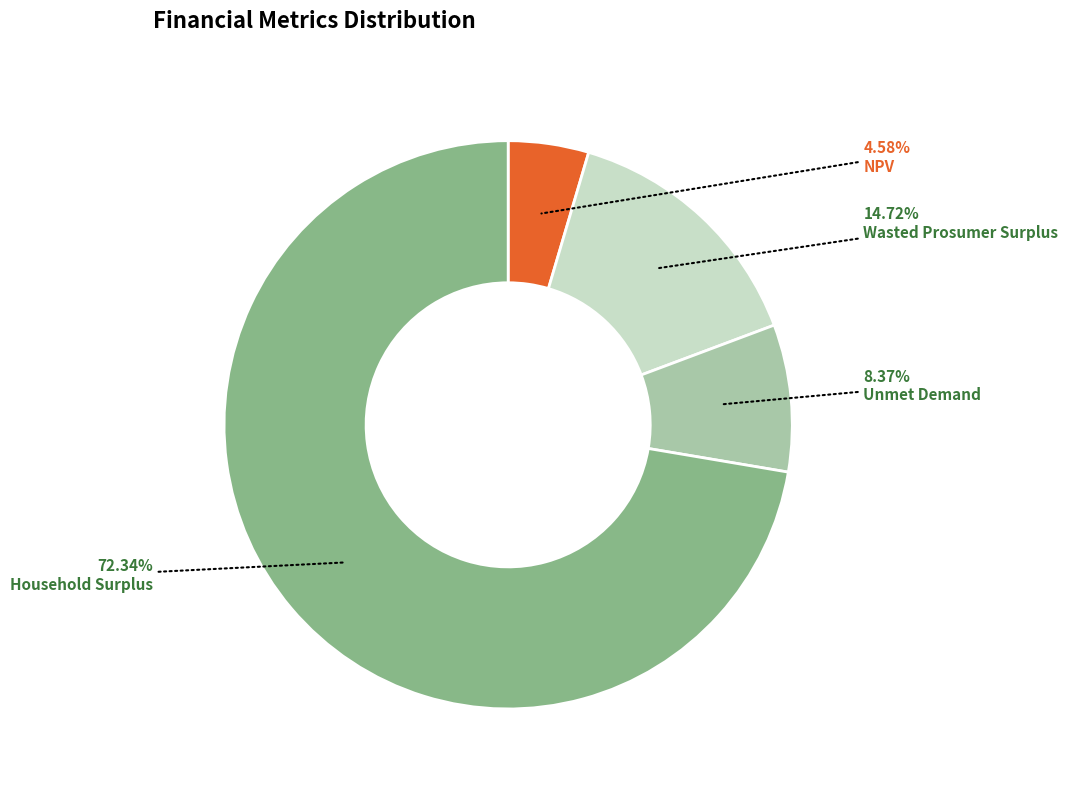

Which has a higher value, Household Surplus or Wasted Prosumer Surplus?

Household Surplus